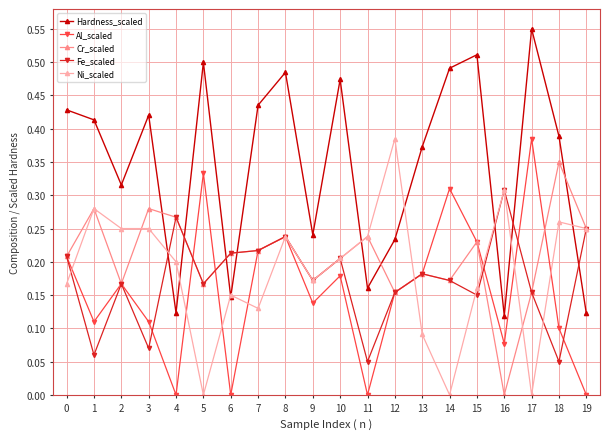

After their last crossing, which series has the higher values: Fe_scaled or Hardness_scaled?

Fe_scaled